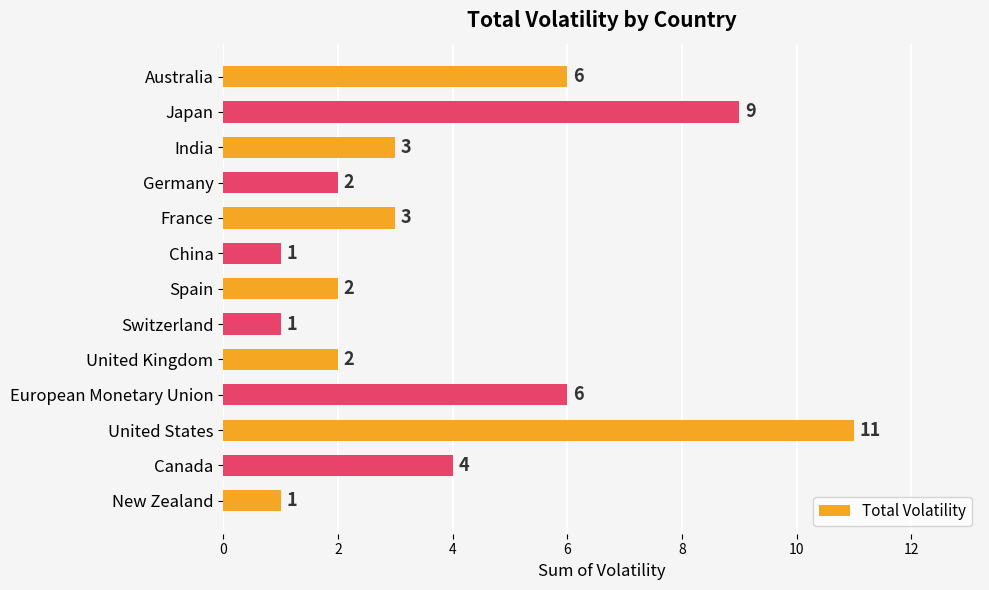

Reading top to bottom, list all the values displayed in this chart.

6	9	3	2	3	1	2	1	2	6	11	4	1